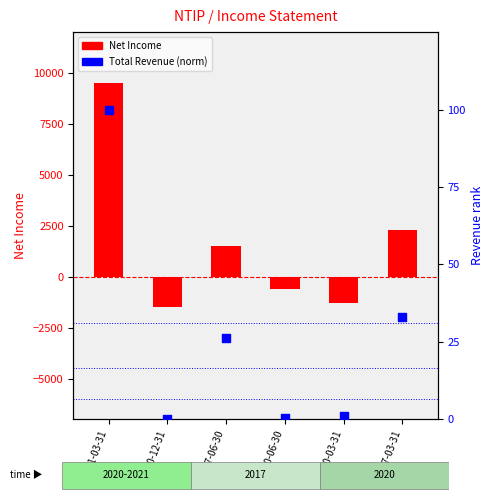

What is the total value across all series at 2020-03-31?

-1298.9